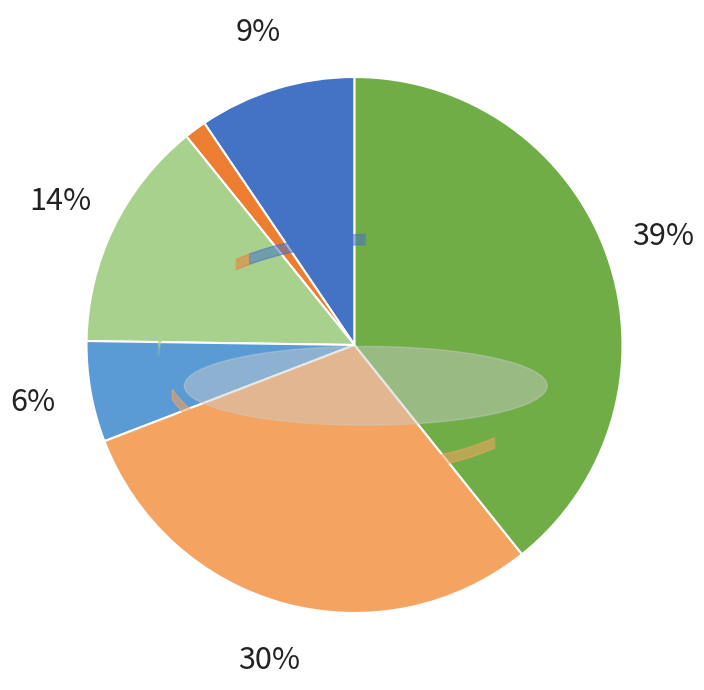

Is there any slice that represents more than half of the pie?

No